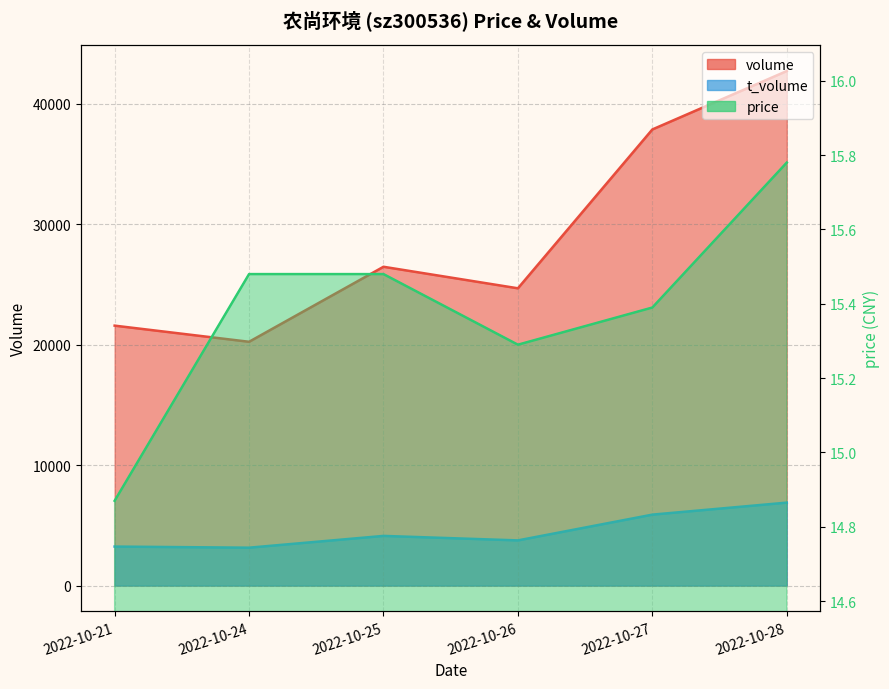

At which label does t_volume reach its peak?

2022-10-28